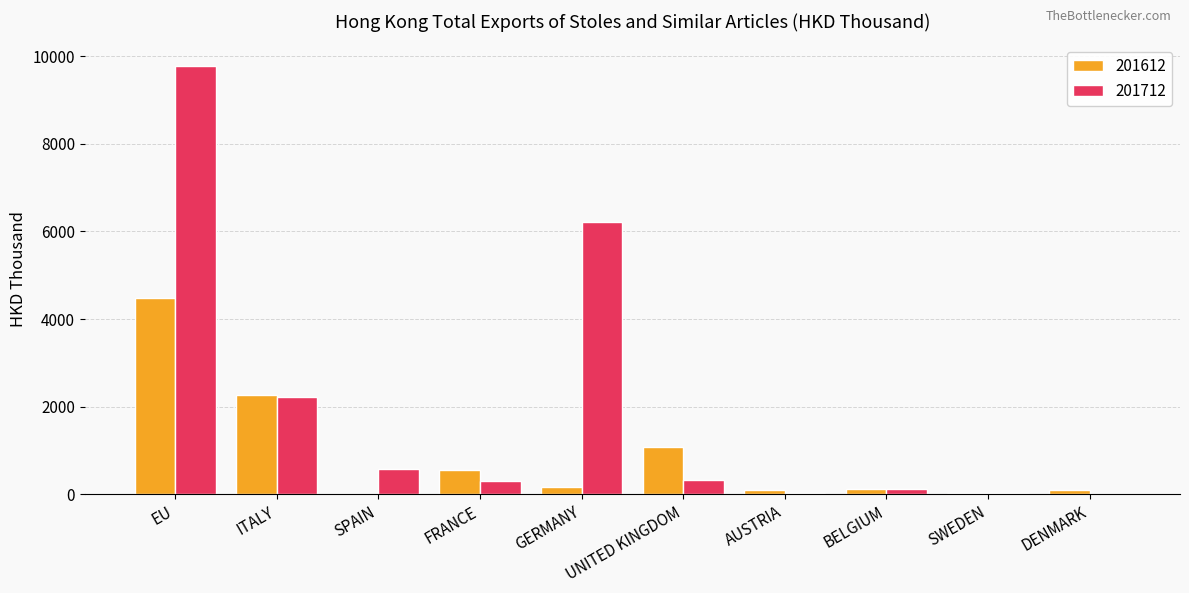

Is the value of 201612 at EU greater than the value of 201712 at BELGIUM?

Yes